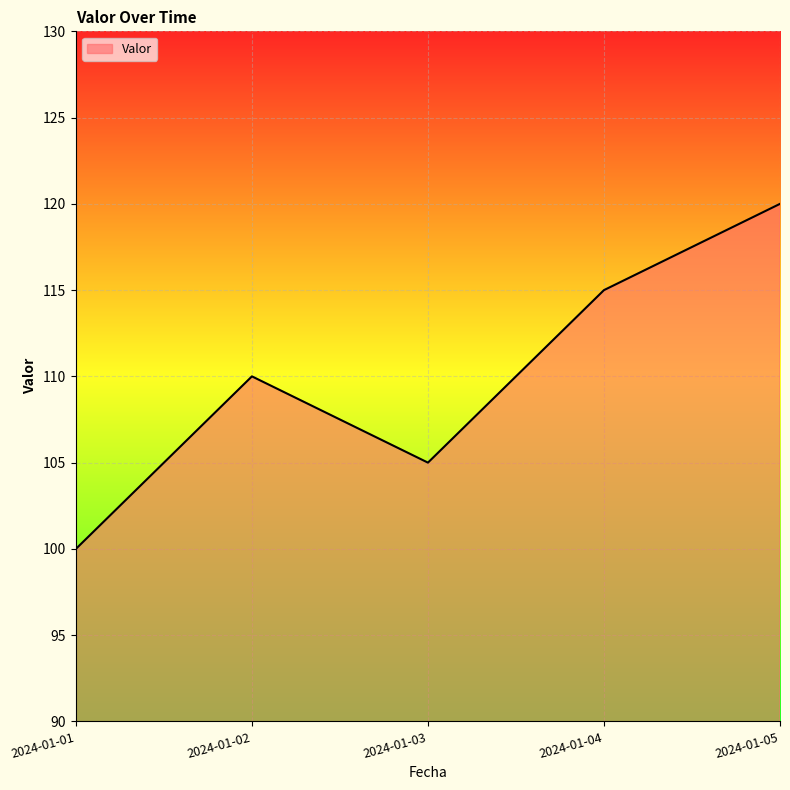

Reading right to left, extract all data points from this chart.

2024-01-05=120	2024-01-04=115	2024-01-03=105	2024-01-02=110	2024-01-01=100